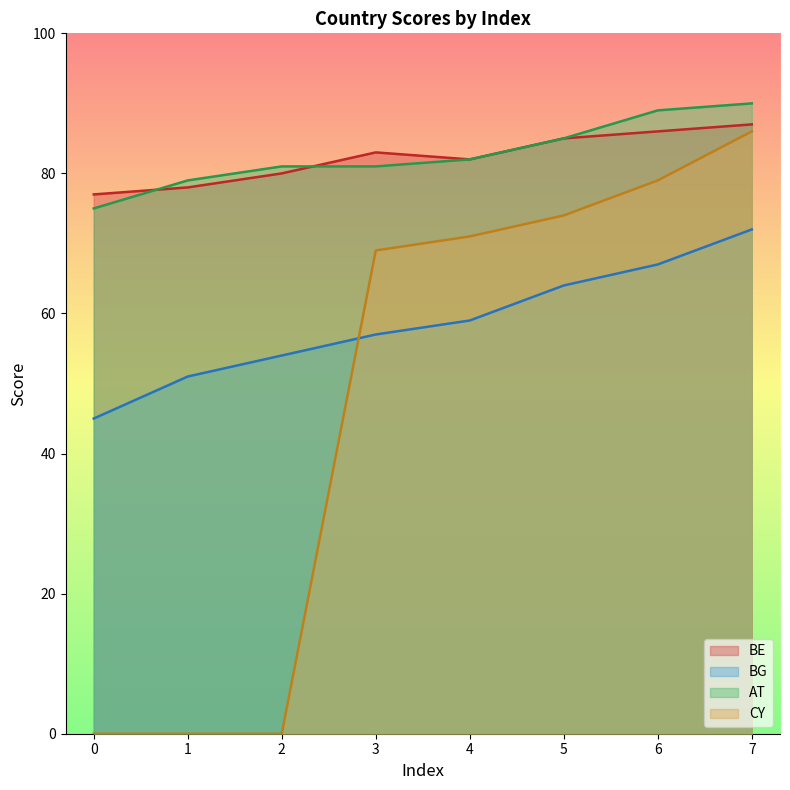

How many data points in BG are less than 59?

4